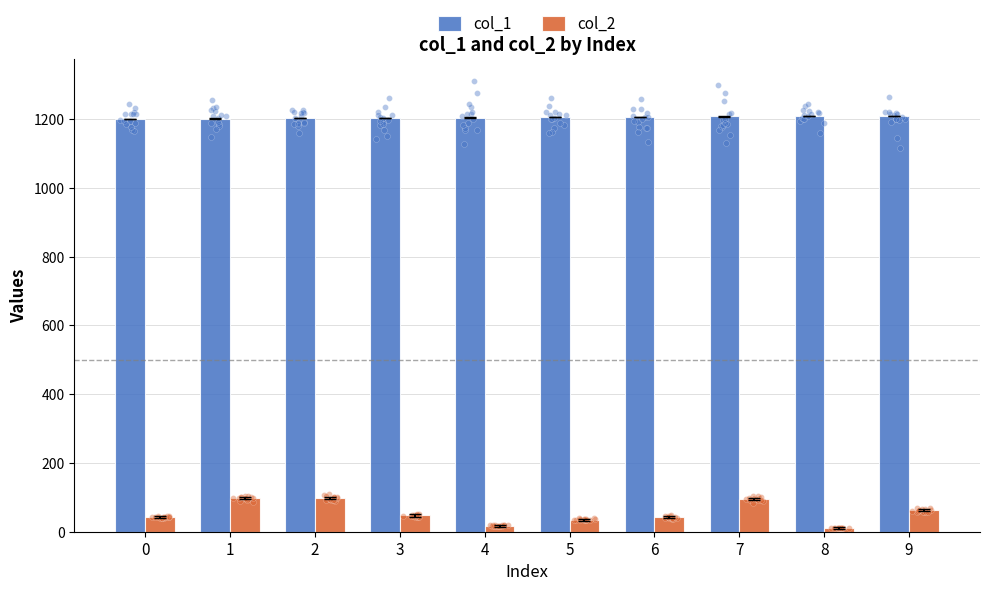

Which series has the largest Y range (max minus min)?

col_2